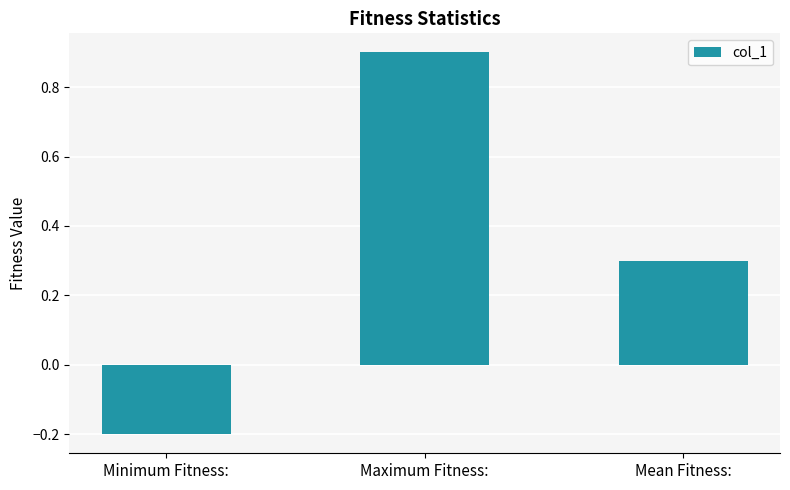

What is the label of the 2nd bar from the left?

Maximum Fitness: